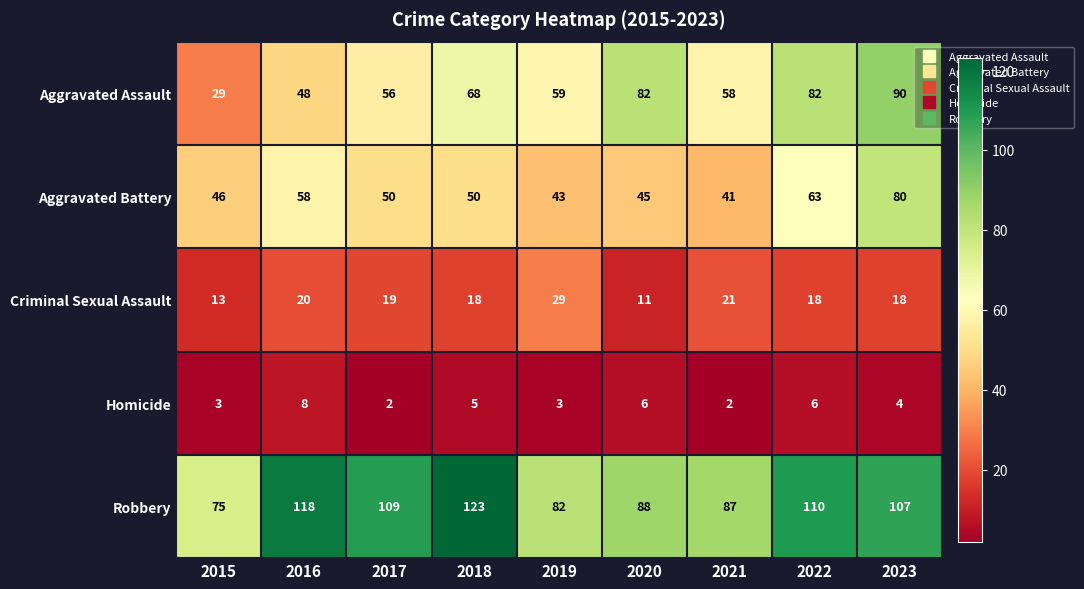

What is the sum of all Criminal Sexual Assault values?

167